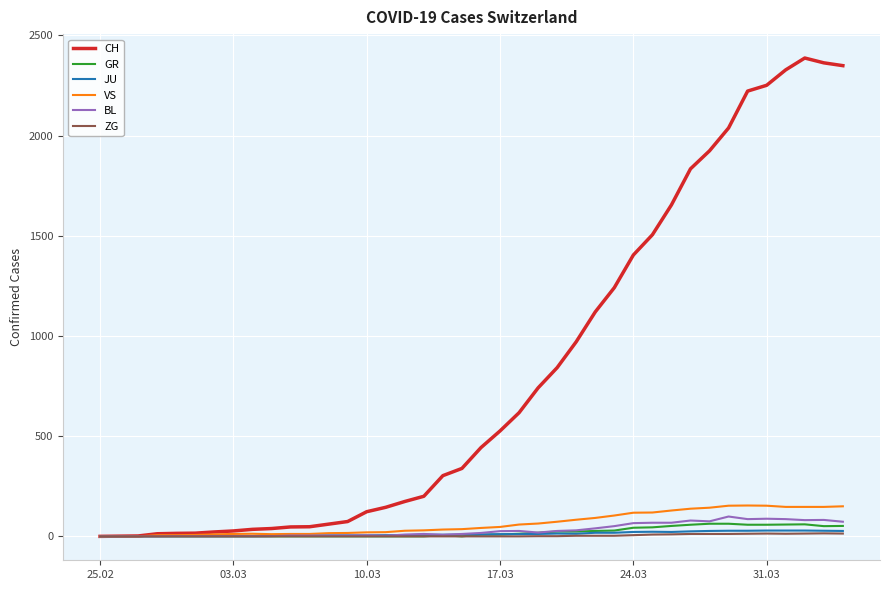

Which series has the largest range (max minus min)?

CH